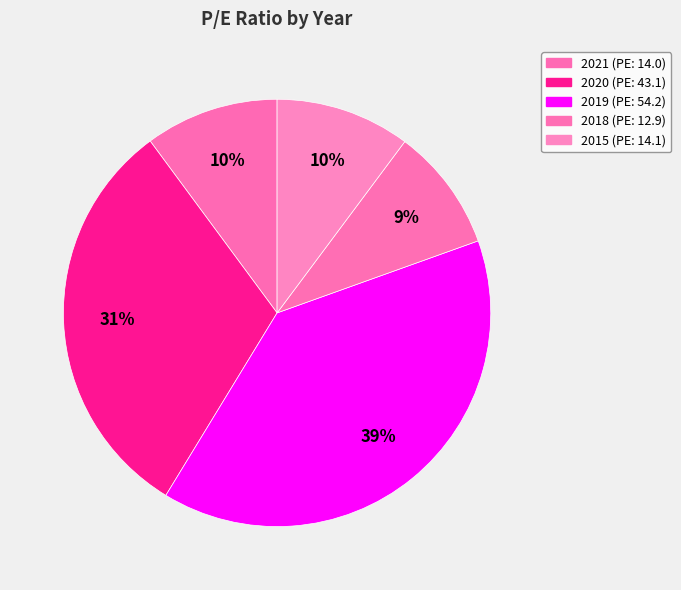

To the nearest percent, what is the difference between the 2020 and 2019 slice percentages?

8%